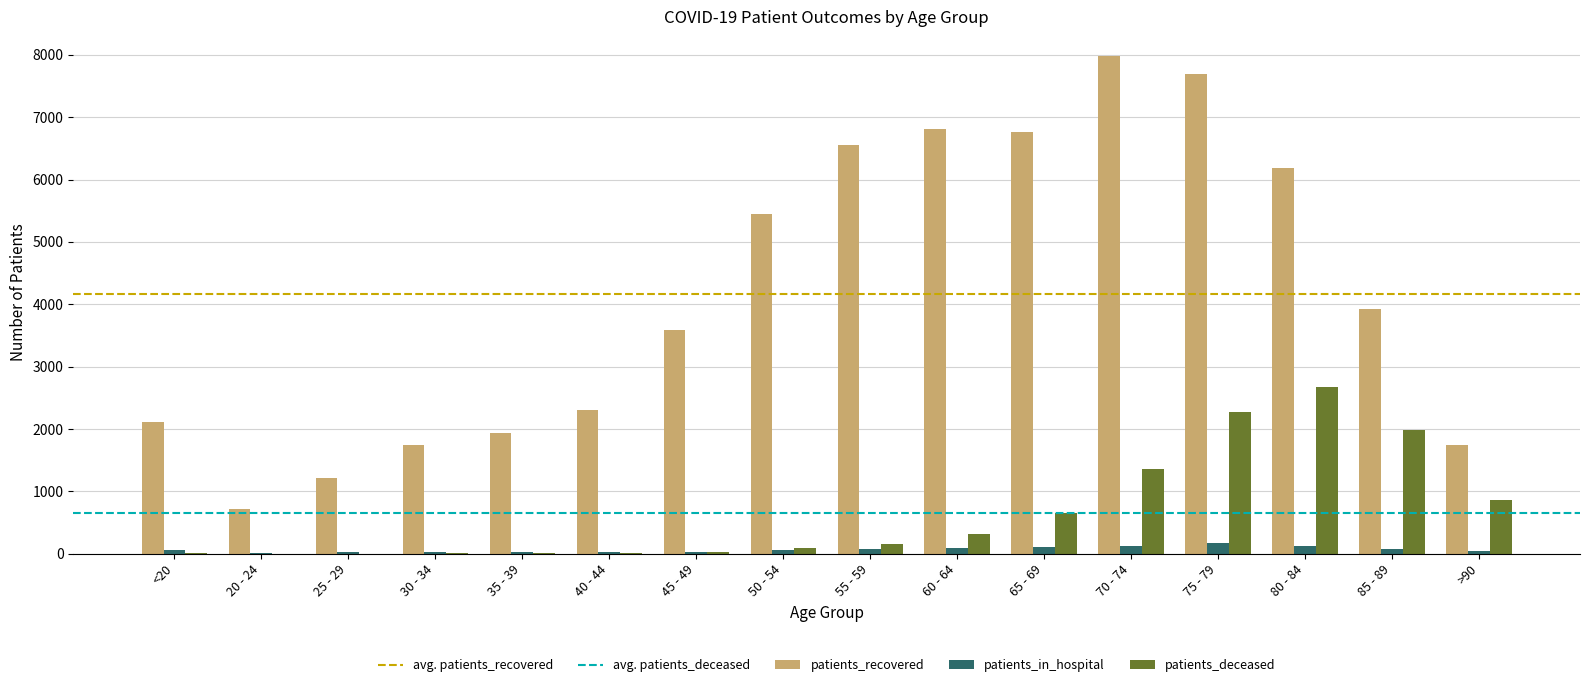

What is the sum of all patients_recovered values?

66706